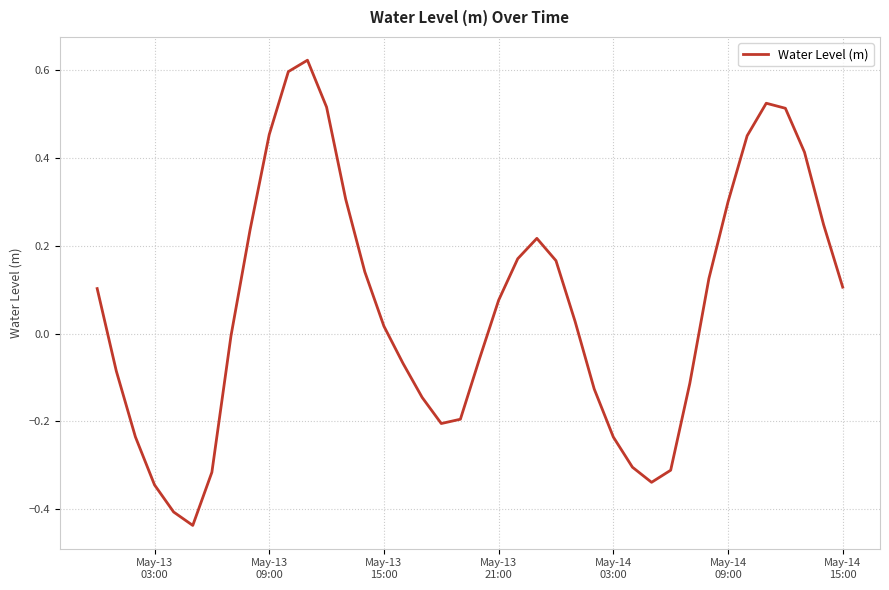

What is the difference between the maximum and minimum values?

1.1